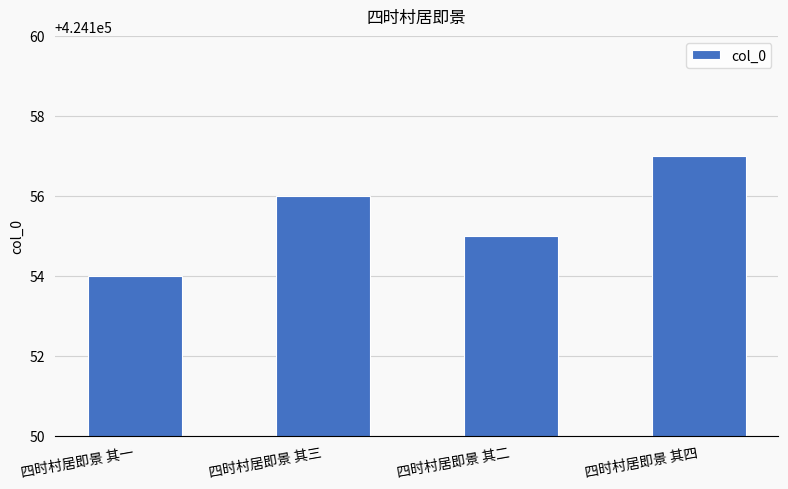

What is the change in value from 四时村居即景 其一 to 四时村居即景 其二?

+1